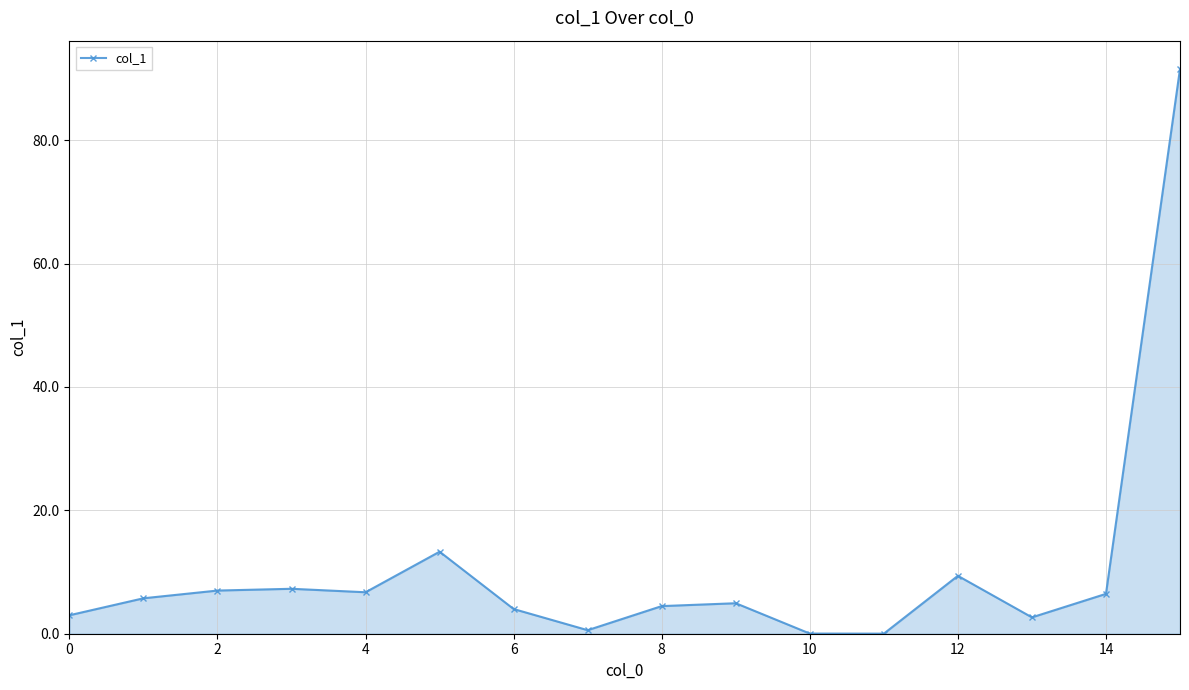

What is the maximum value shown in the chart?

91.5